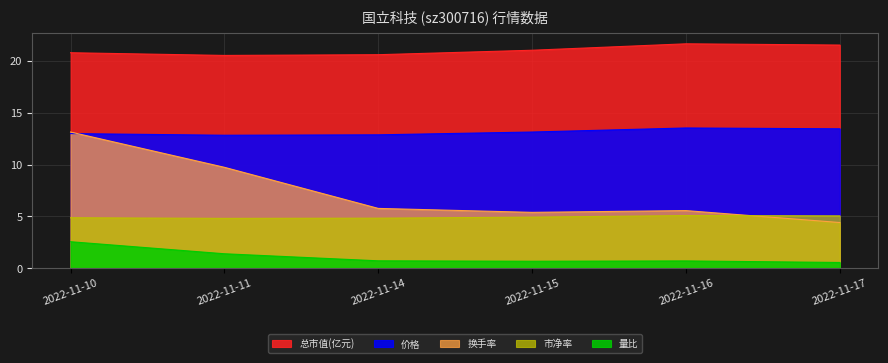

In 价格, how many points are lower than both neighbors (excluding endpoints)?

1